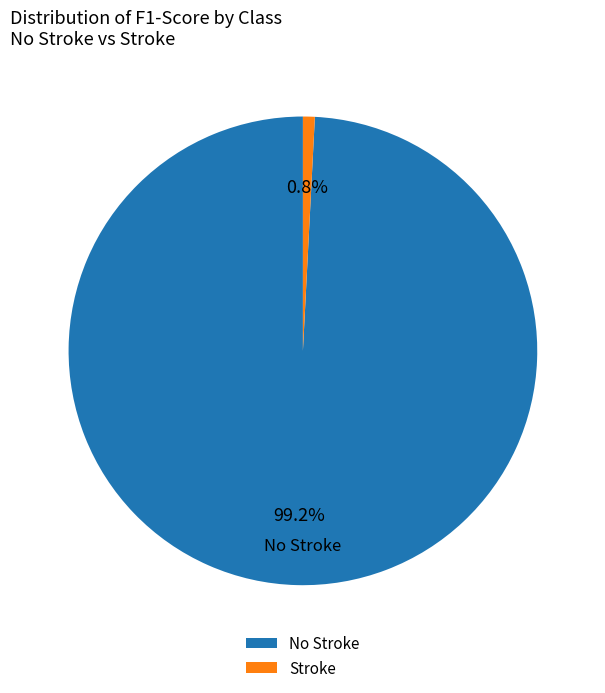

Is there a majority slice in this chart?

Yes